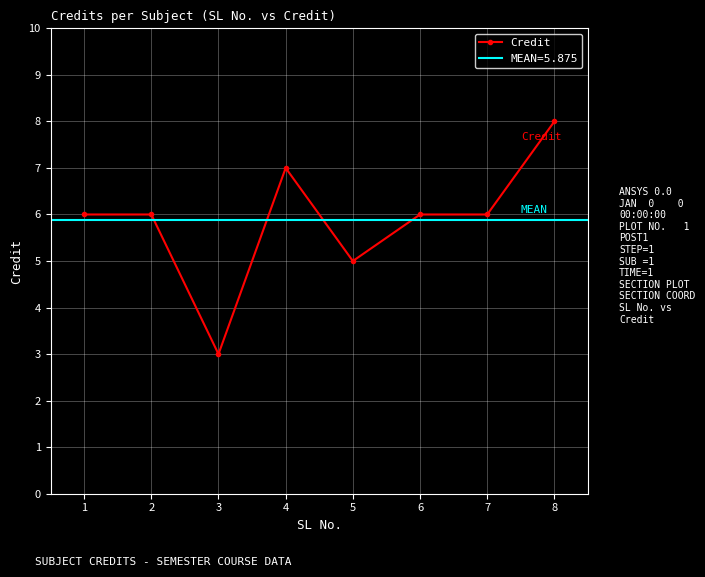

What is the greatest value displayed?

8